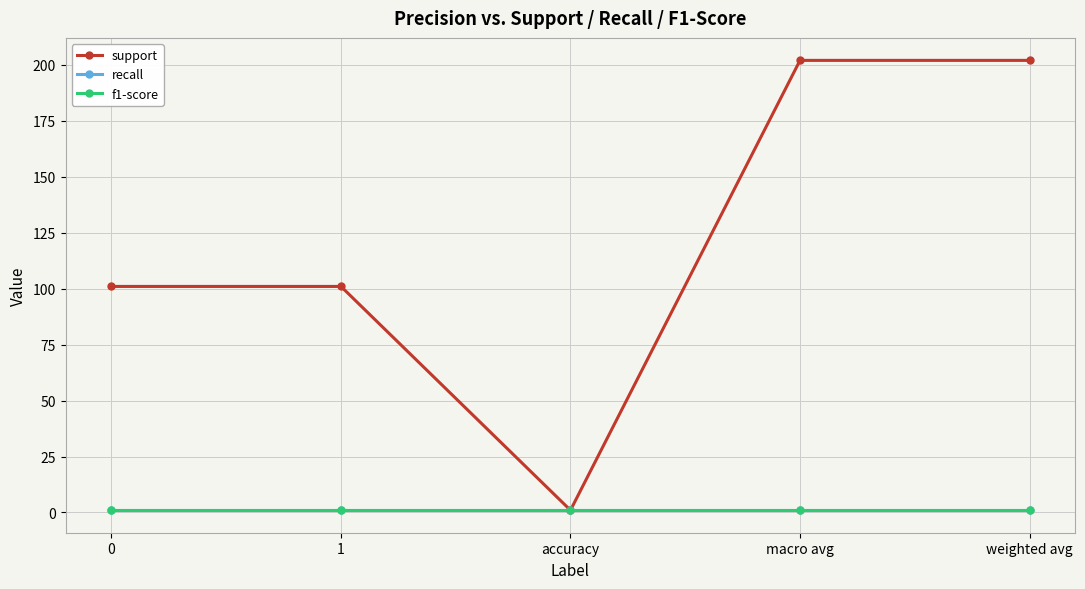

Is this an area chart (filled region under the line)?

No